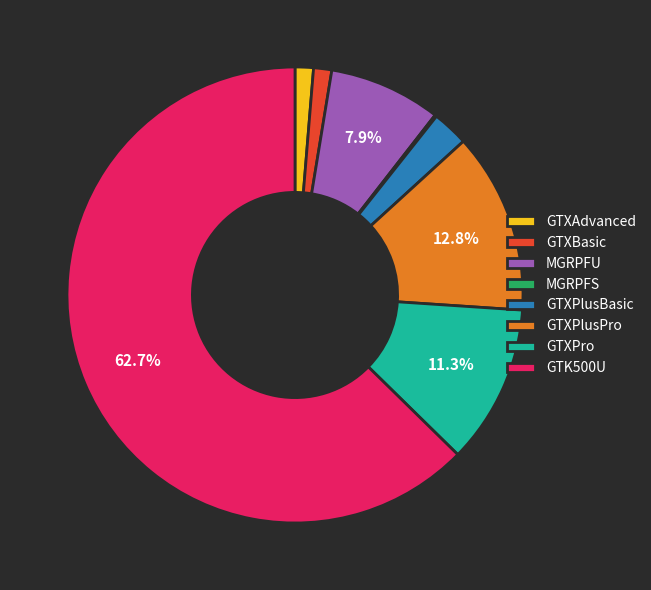

Combined, do GTXPlusBasic and GTXPro account for over 50%?

No